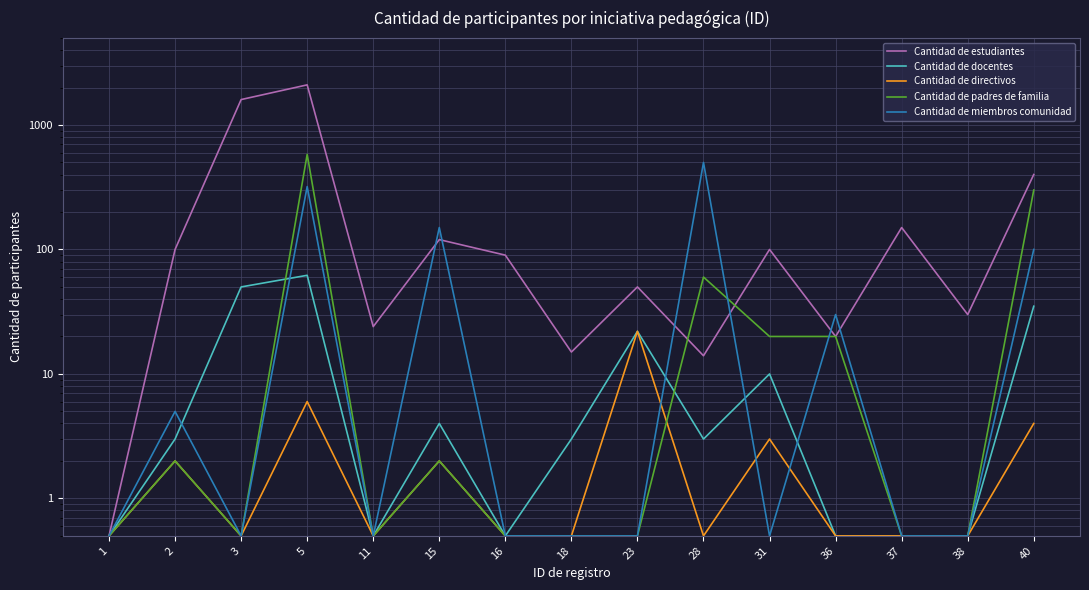

True or false: Cantidad de docentes and Cantidad de estudiantes cross at least once.

False